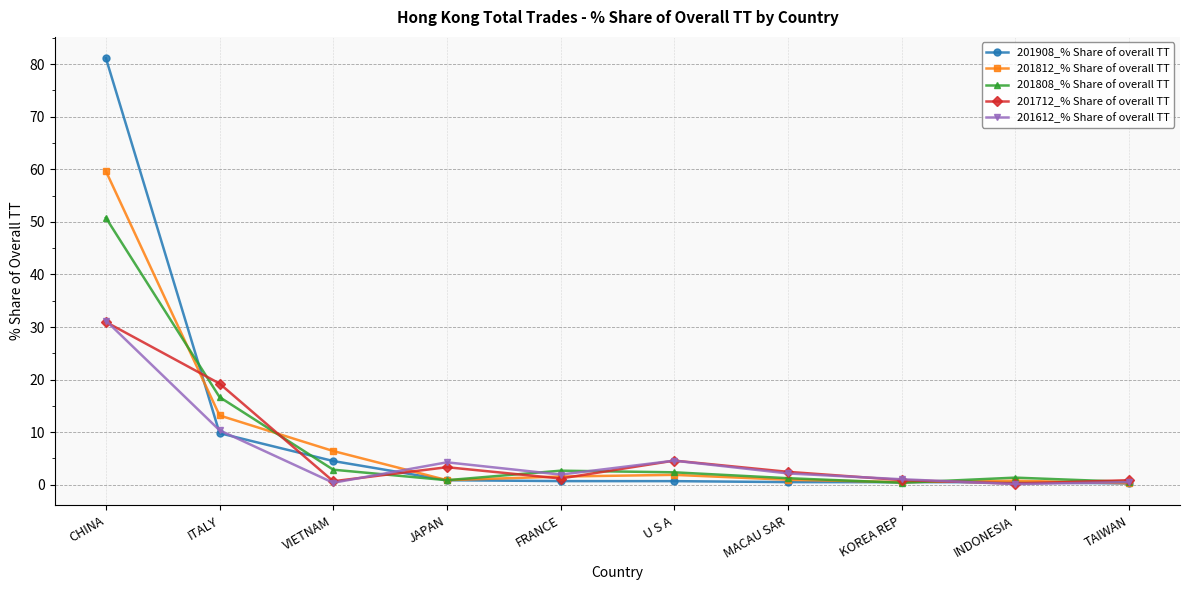

What is the greatest value displayed?

81.1